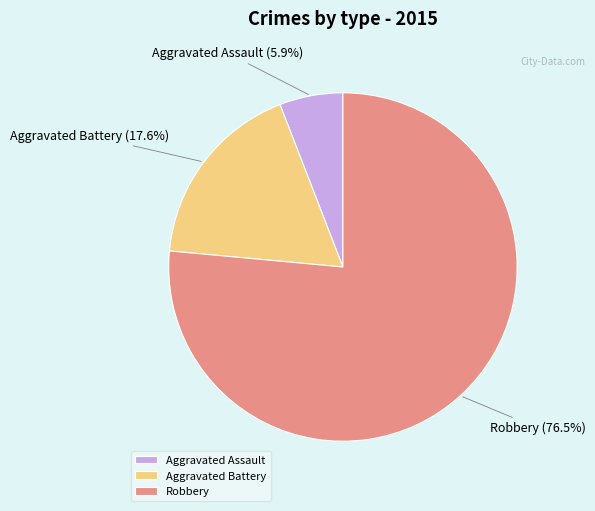

Rank the categories by value from lowest to highest.

Aggravated Assault, Aggravated Battery, Robbery